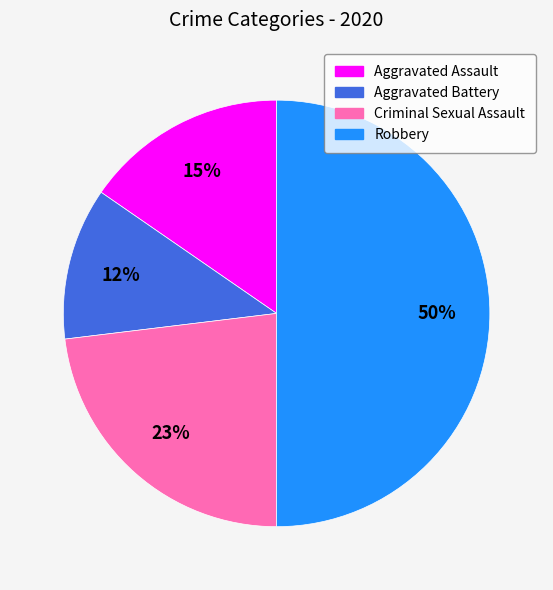

How many segments does this pie chart have?

4